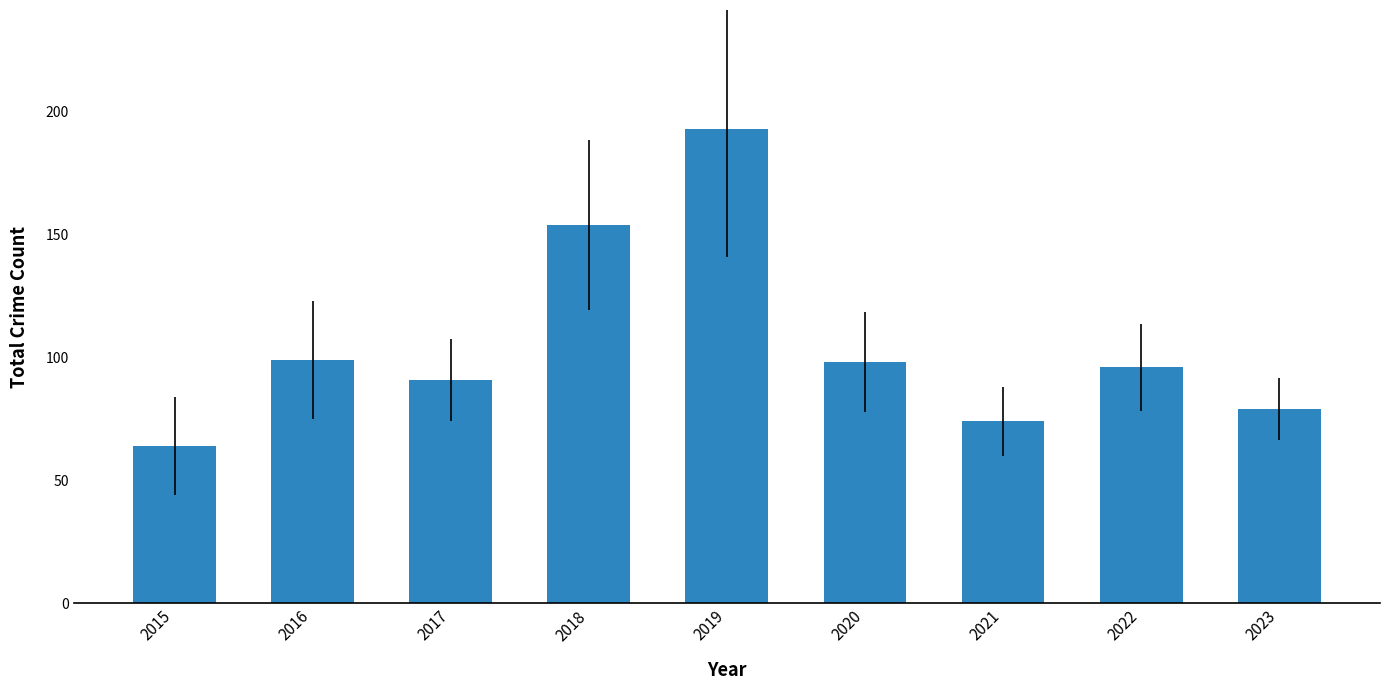

What is the value of the 5th bar from the left?

193